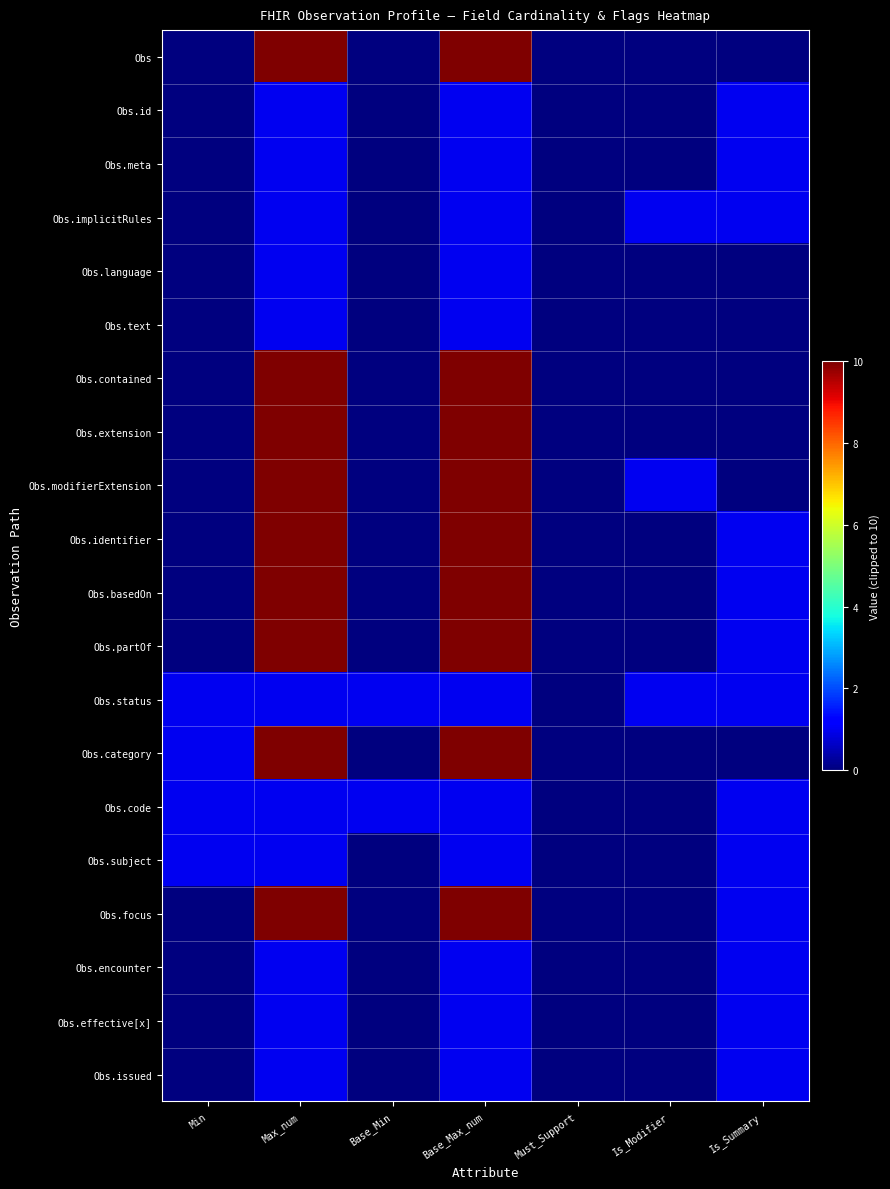

At how many categories does at least one series exceed 1?

2